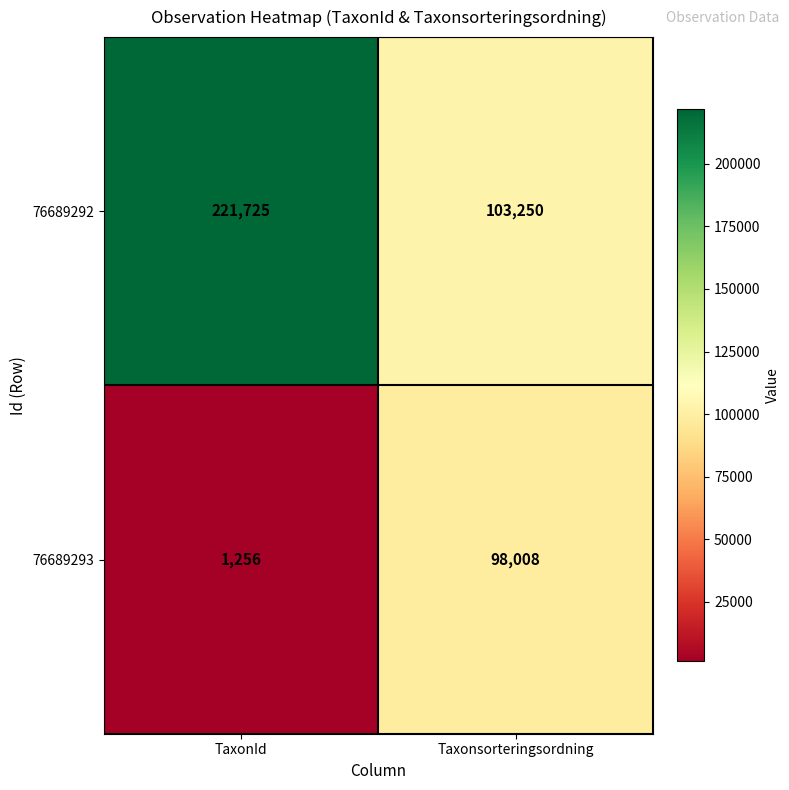

What is the difference between the highest and lowest values at TaxonId?

220469